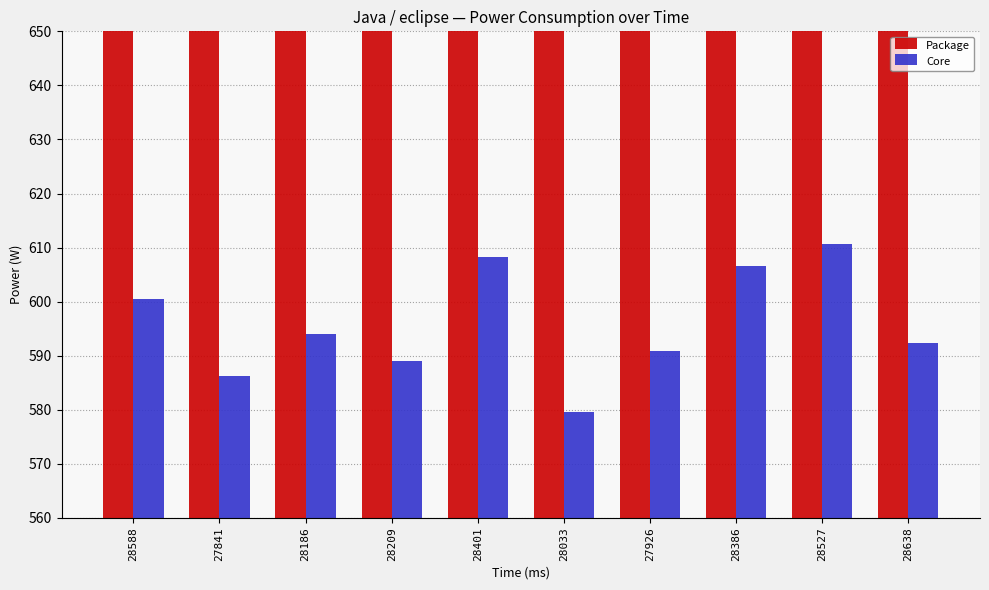

What is the sum of all Core values?

5958.2